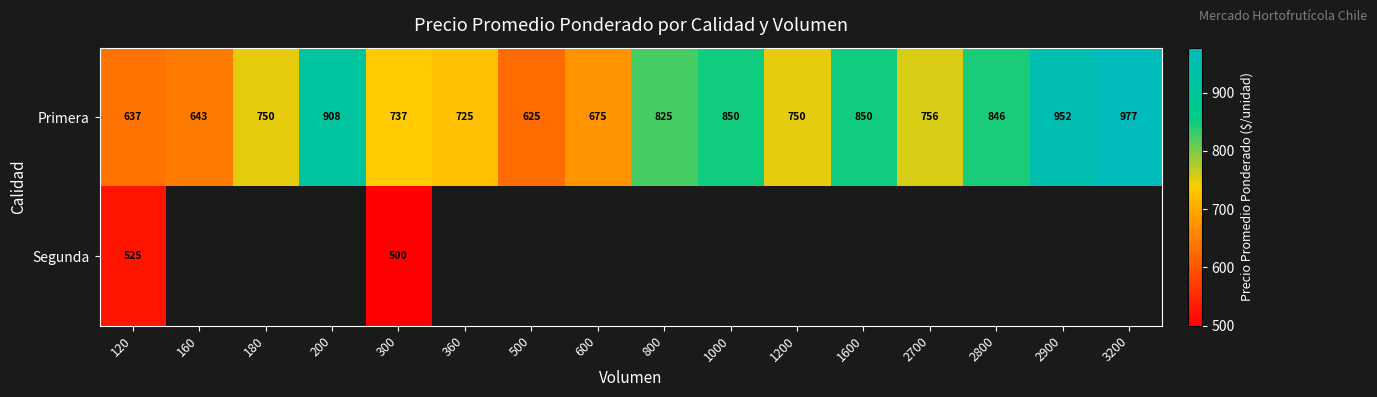

At which category is the sum across all series the highest?

300